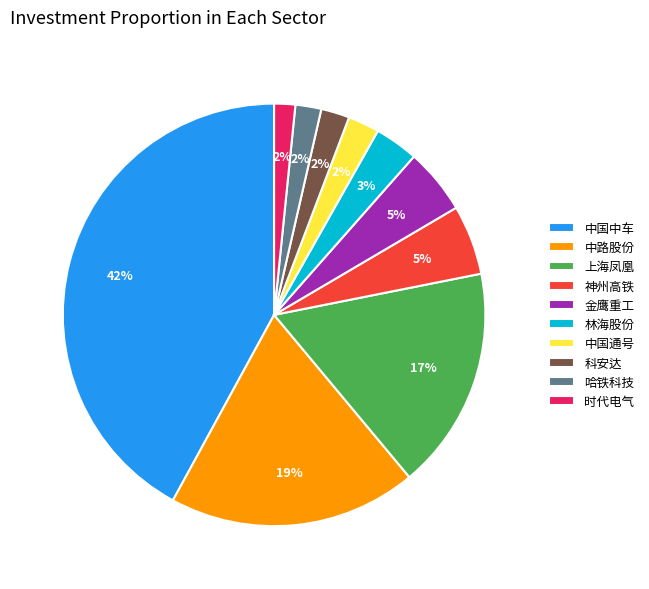

Which category has the biggest portion of the pie?

中国中车